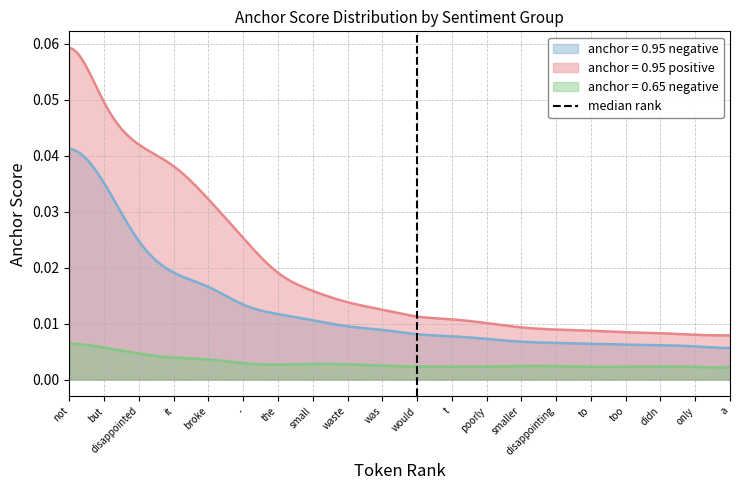

True or false: anchor = 0.95 negative and anchor = 0.95 positive cross at least once.

False